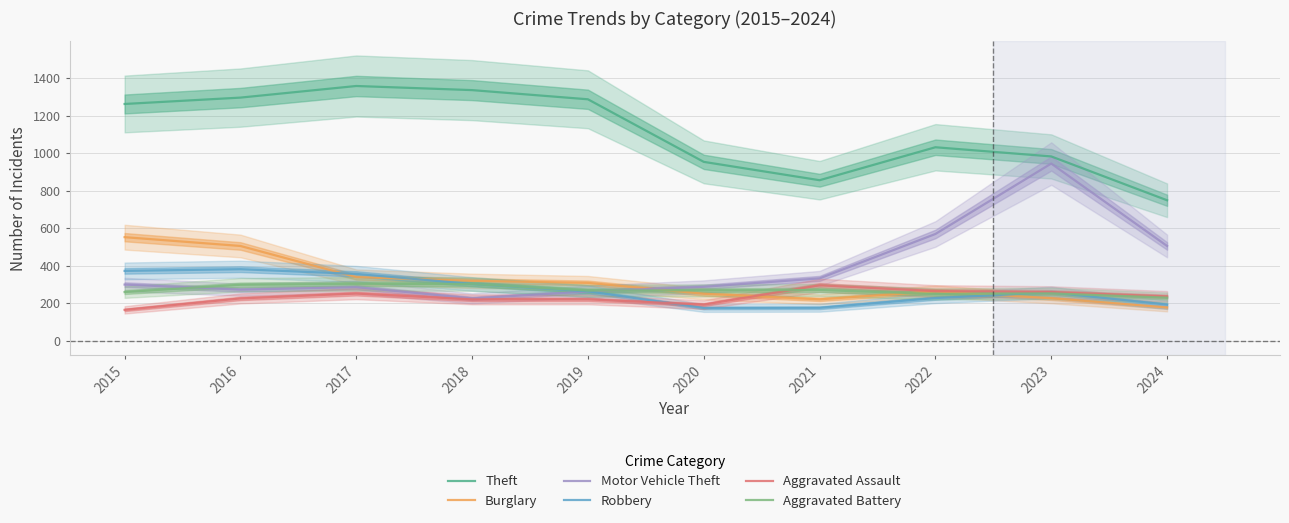

Rank the categories by Burglary value from lowest to highest.

2024, 2021, 2023, 2020, 2022, 2019, 2018, 2017, 2016, 2015